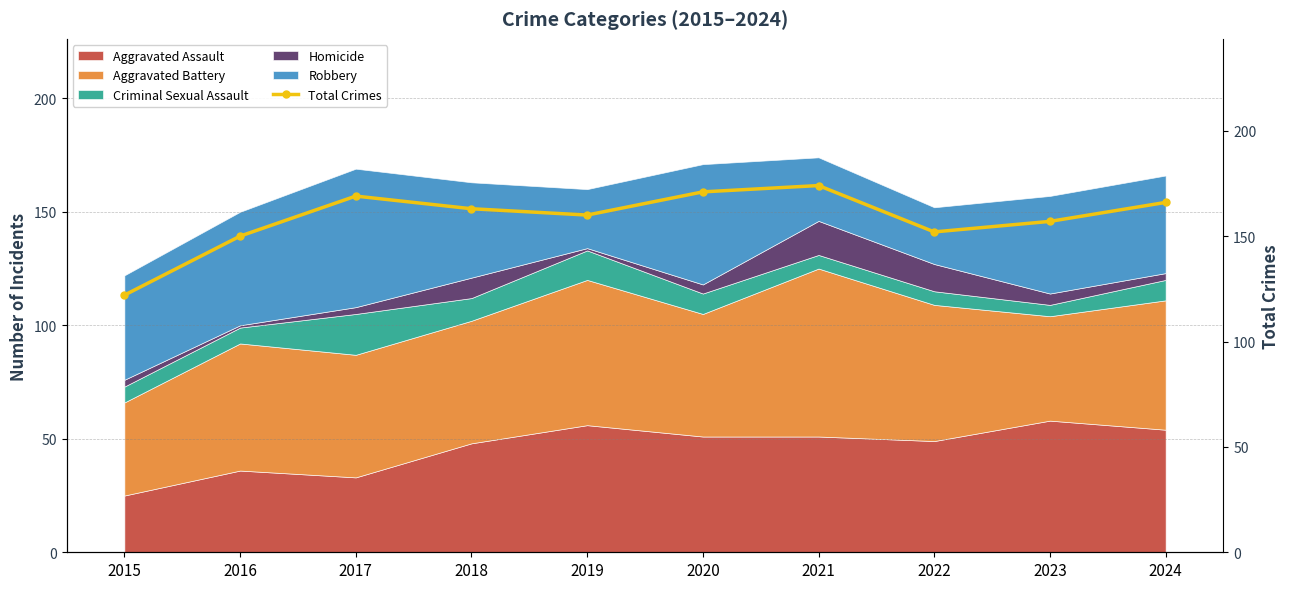

Where is the first local maximum?

2017